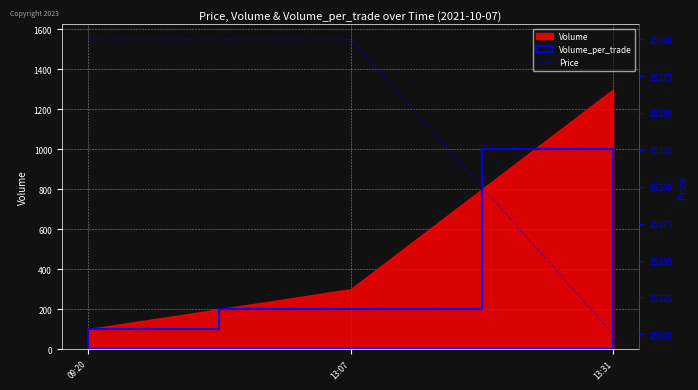

At which category does the chart reach its minimum across all series?

13:31